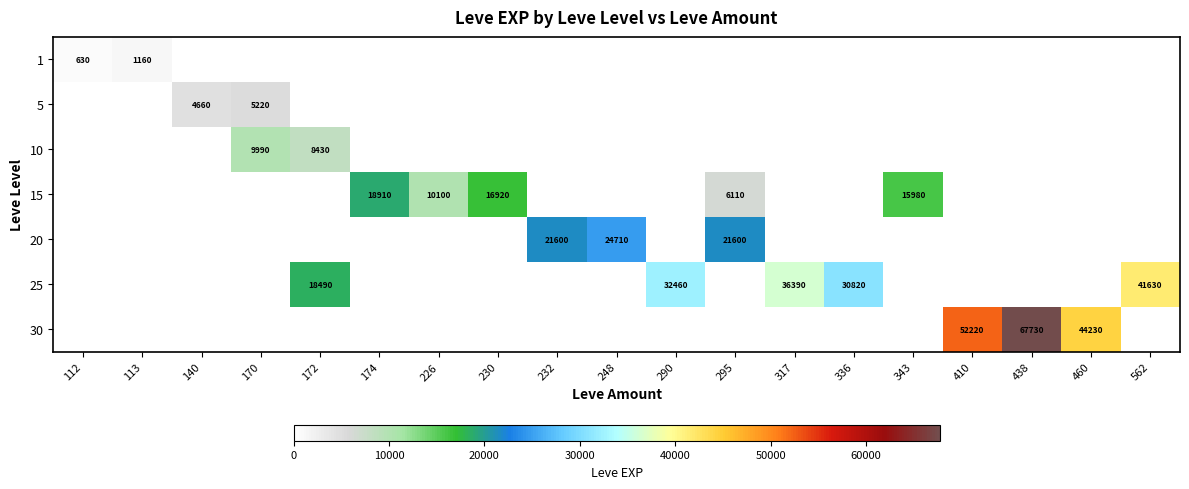

Is the value of 15 at 230 greater than the value of 25 at 290?

No